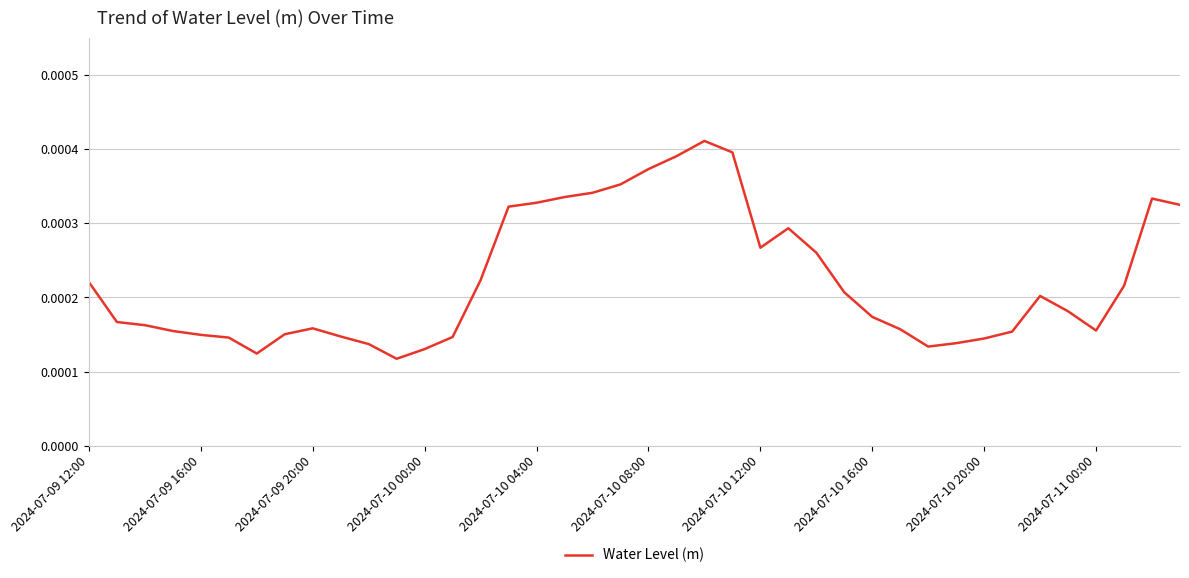

Is this an area chart (filled region under the line)?

No